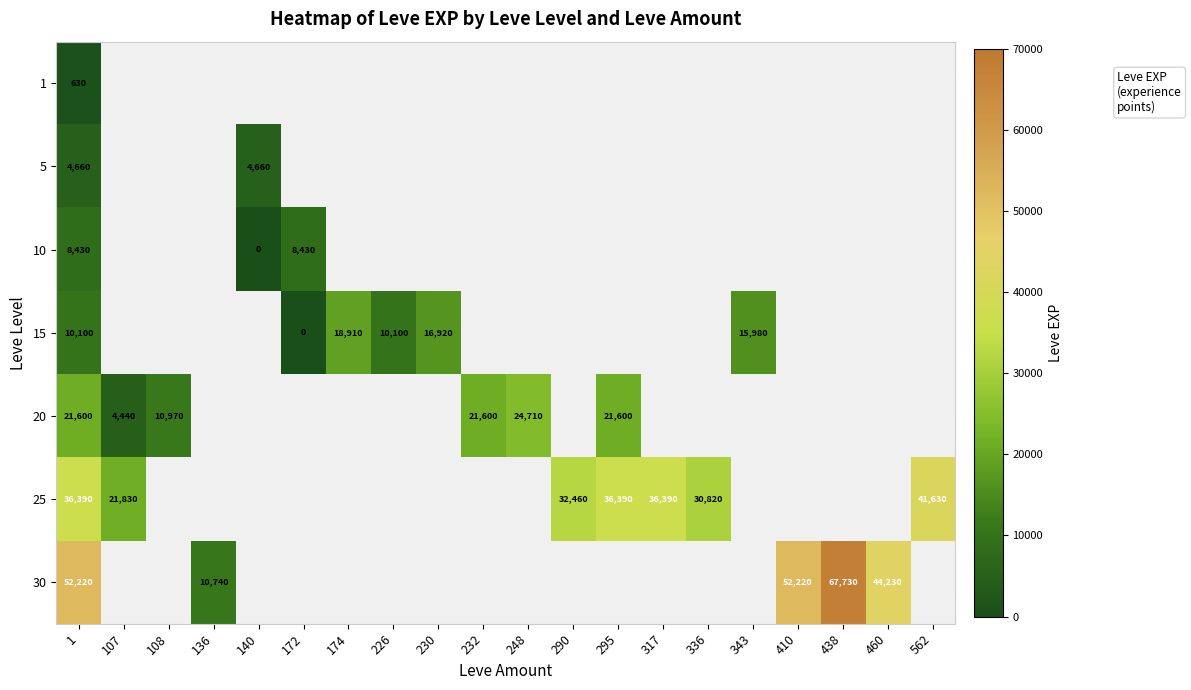

Is it true that 25 equals 52678 at 290?

False